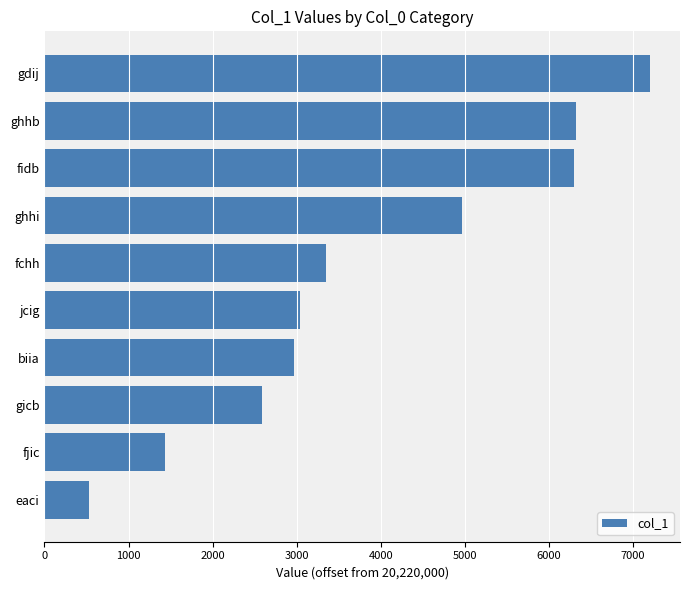

What is the label of the 5th bar from the top?

fchh